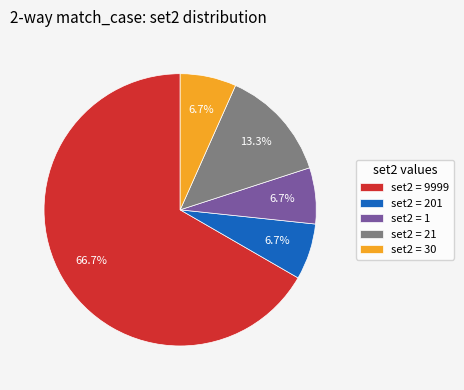

To the nearest percent, what is the difference between the largest and smallest slice percentages?

60%